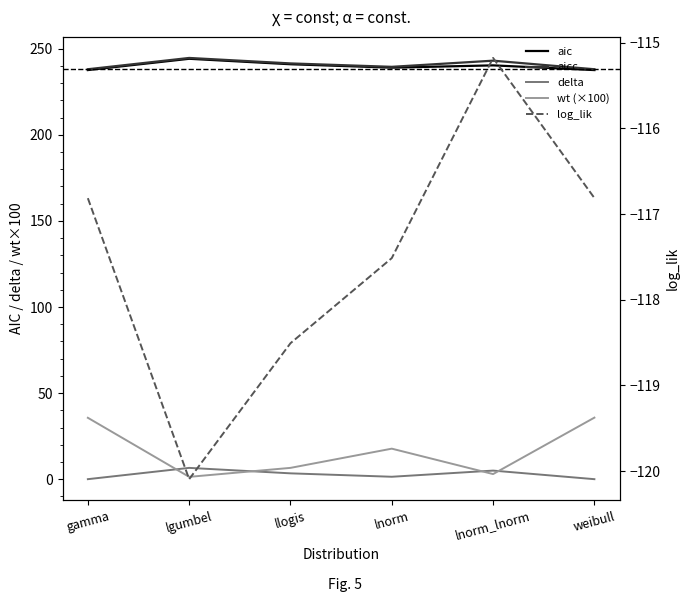

At gamma, list the series in order from largest to smallest.

aicc, aic, wt (×100), delta, log_lik